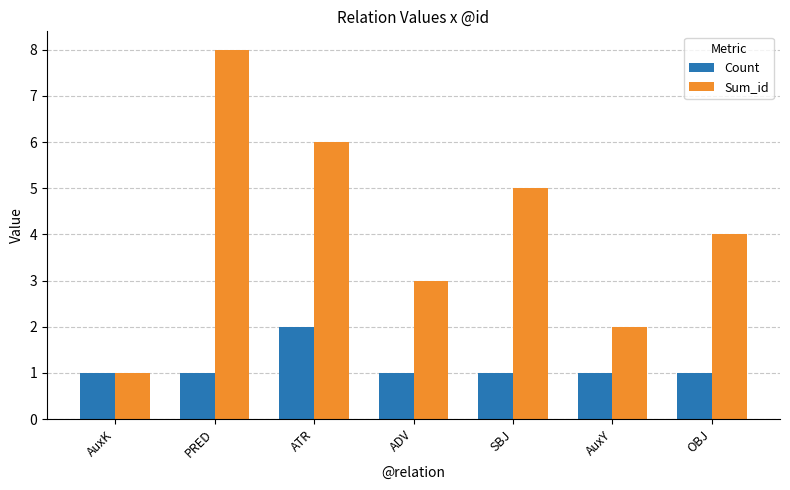

True or false: Count has a value of 2 at SBJ.

False